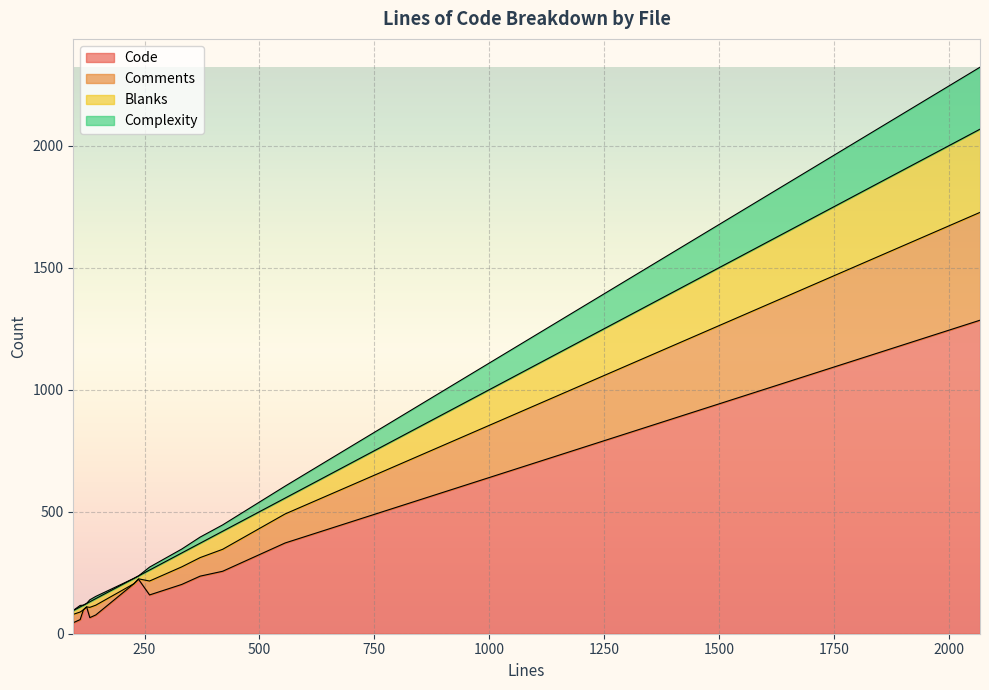

What is the difference between the second highest and second lowest values in the Complexity series?

49